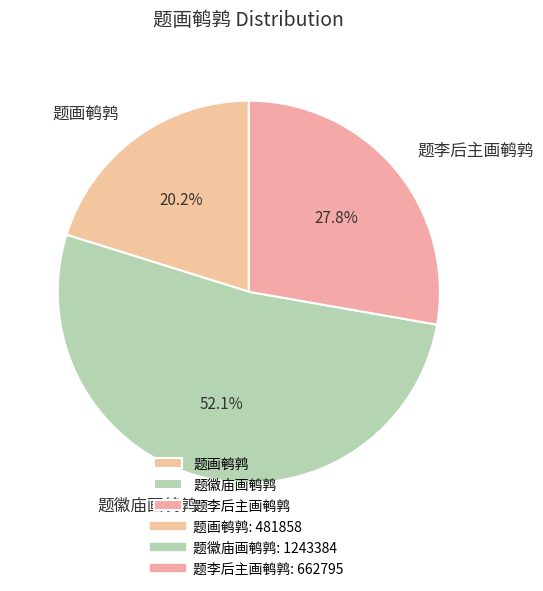

Which slice is the largest?

题徽庙画鹌鹑